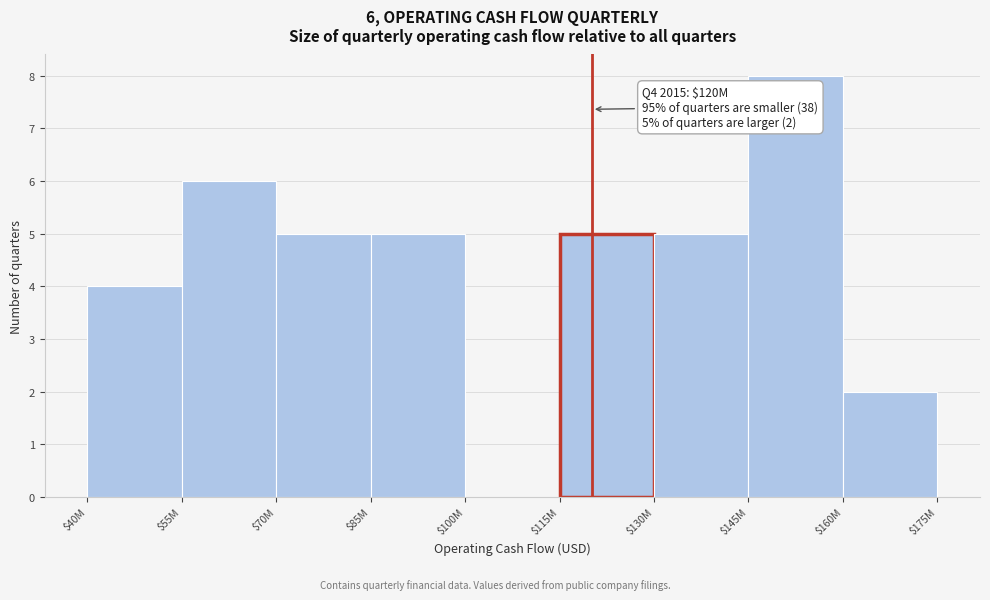

What is the maximum value shown in the chart?

8